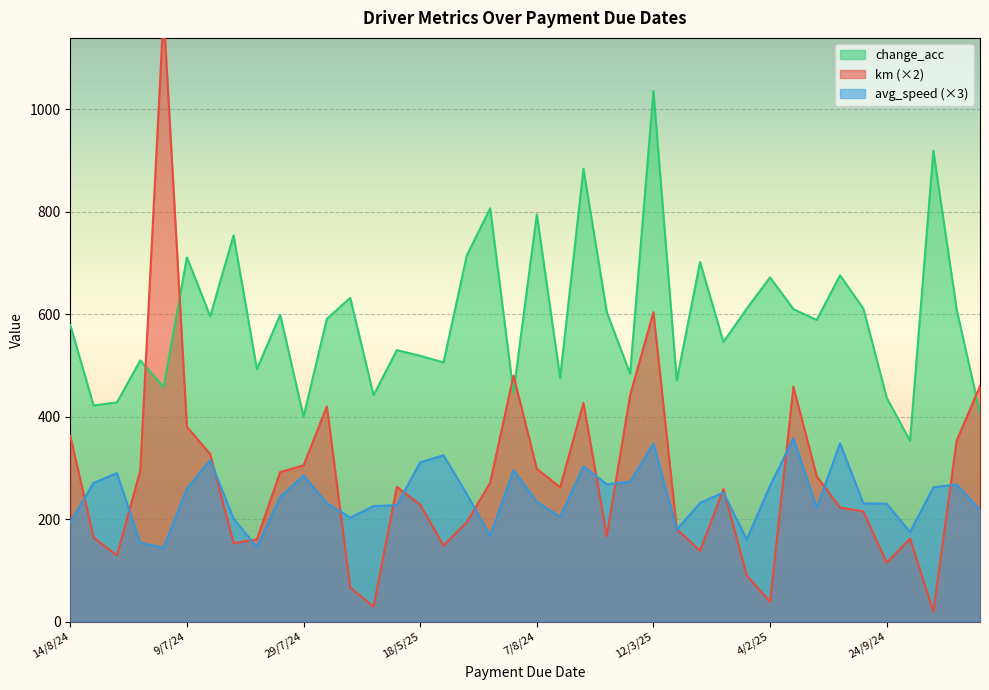

Which series has the largest range (max minus min)?

km